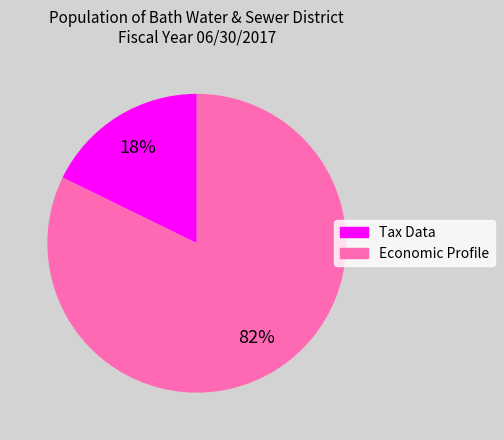

What is the largest slice in the pie chart?

Economic Profile